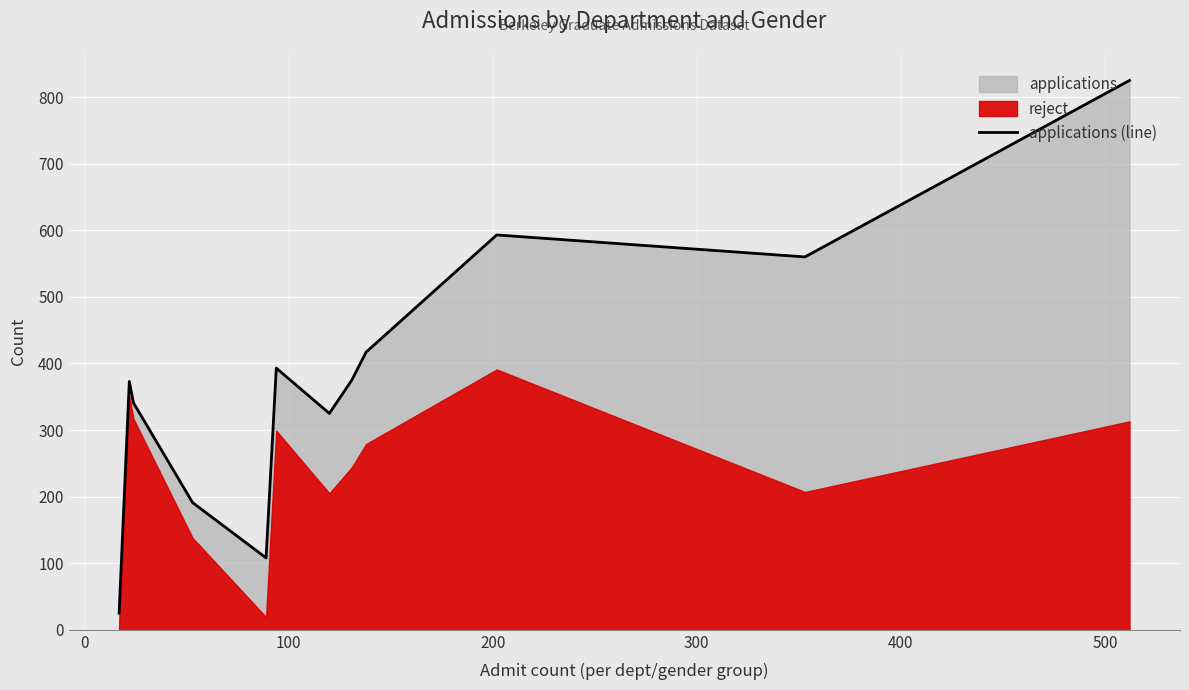

How many data points are less than 375?

6